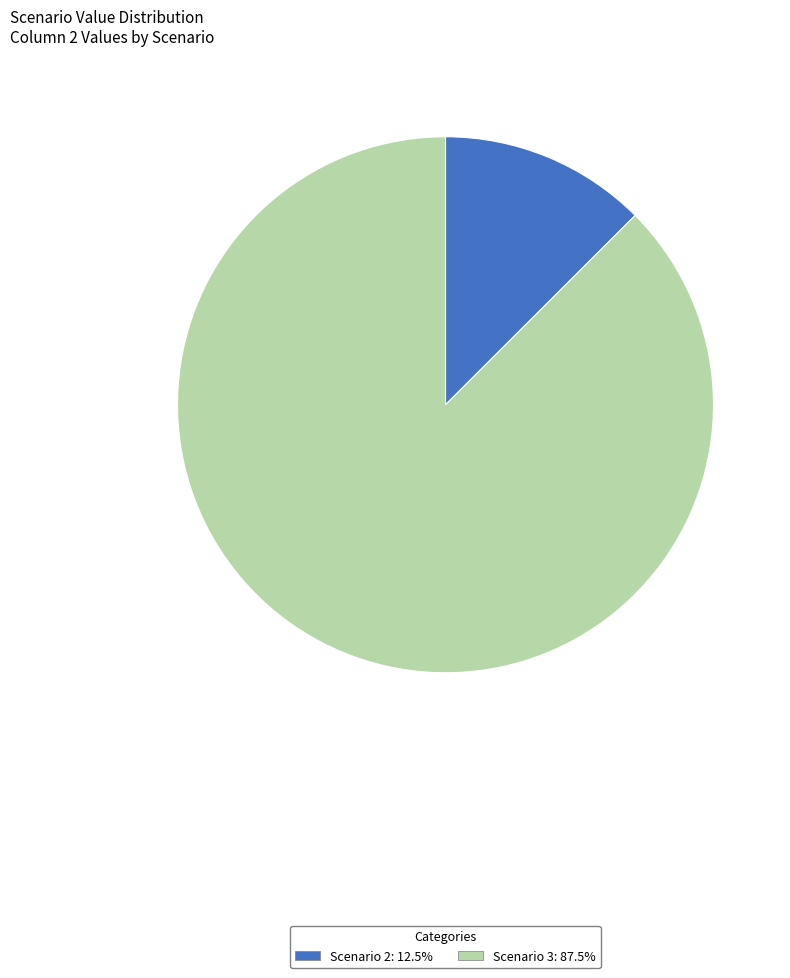

Combined, do Scenario 2: 12.5% and Scenario 3: 87.5% account for over 50%?

Yes